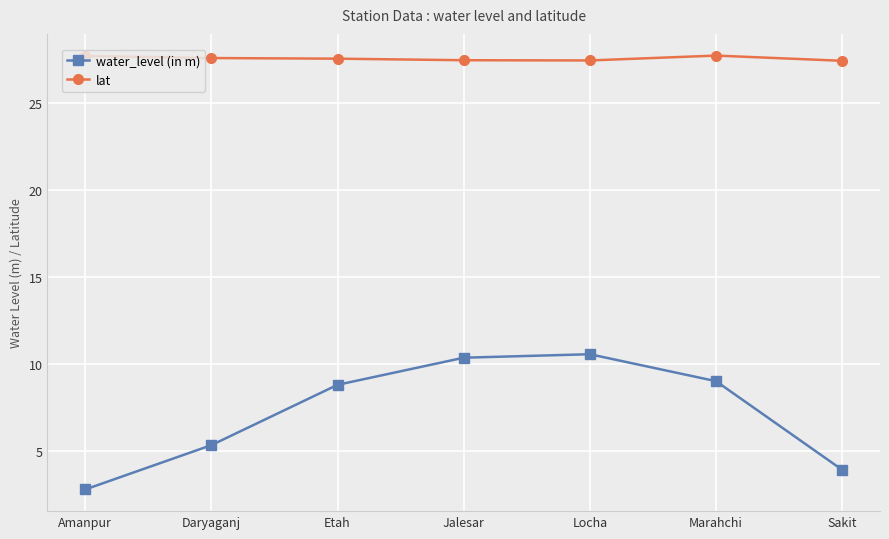

Does the chart display data point markers on the line(s)?

Yes